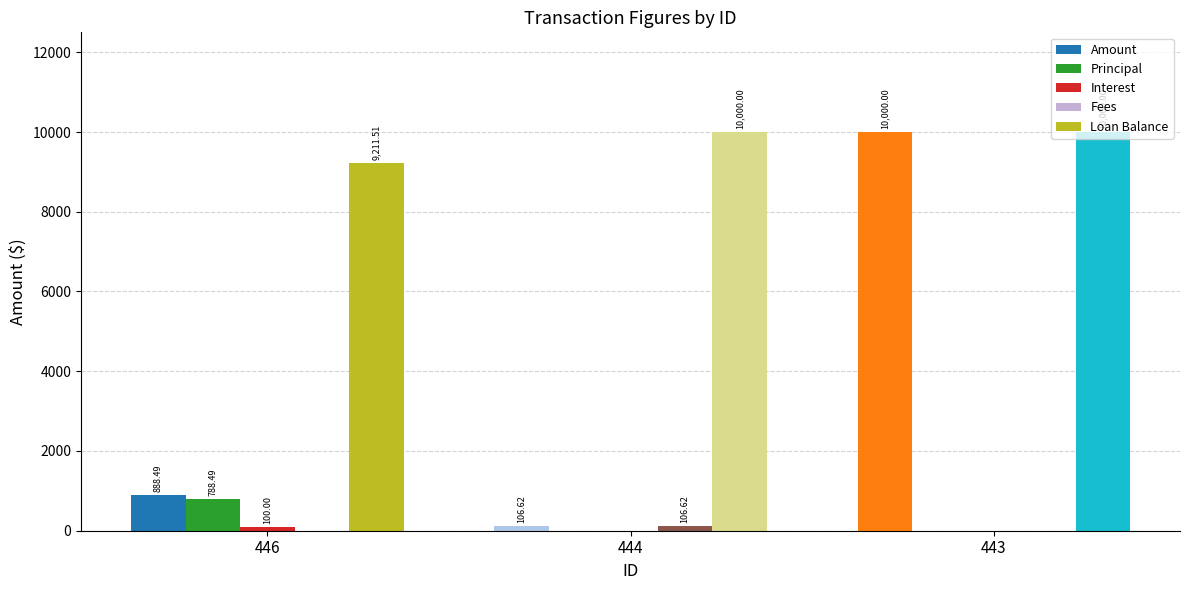

Which series has the largest total across all categories?

Loan Balance